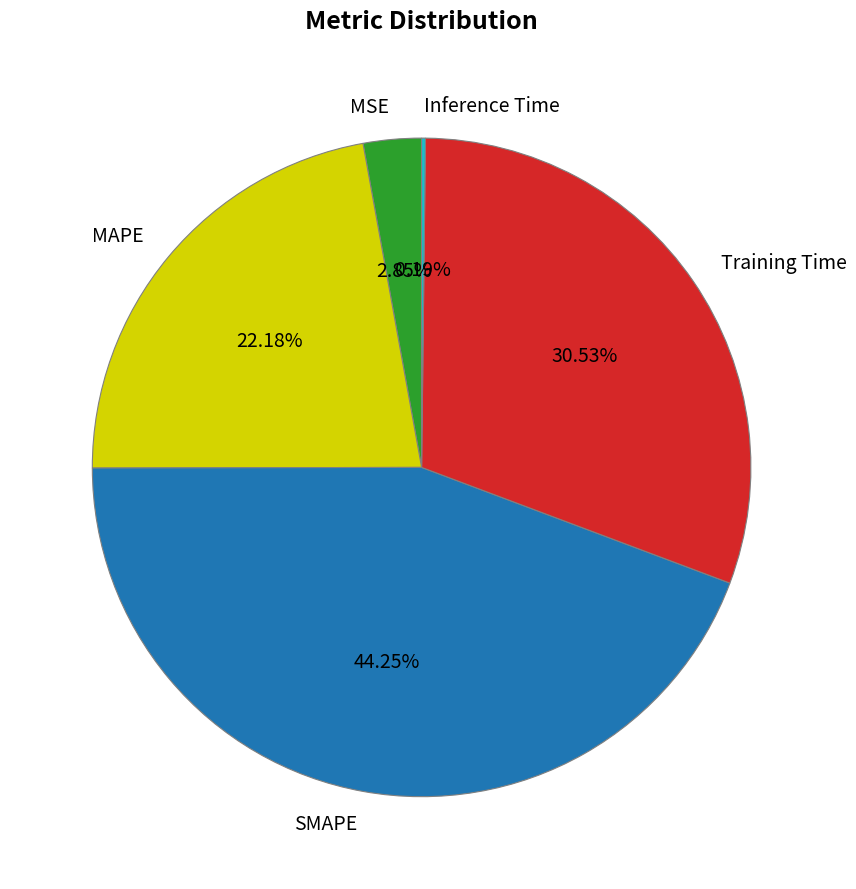

The SMAPE slice represents 51% of the pie. True or false?

False